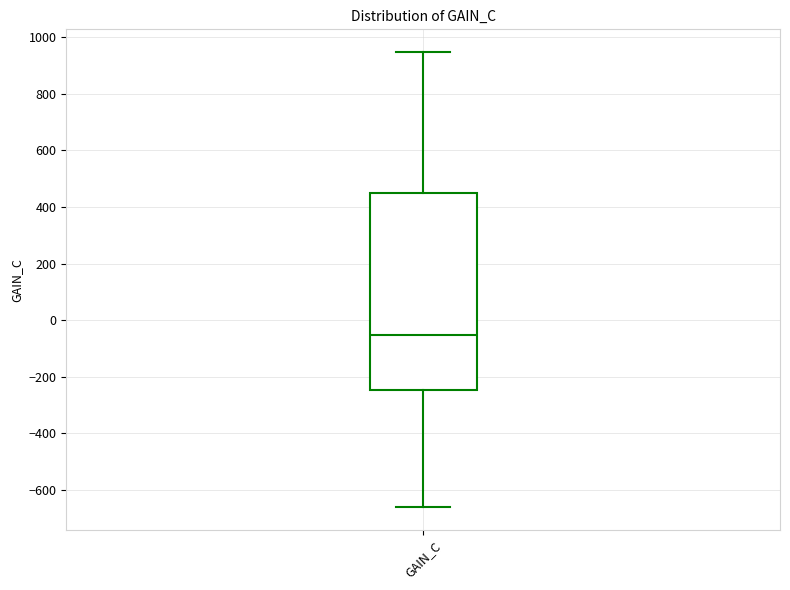

Transcribe this box plot: give where the median line is, the range the box spans, and where the two whiskers end, as read against the y-axis. The values are not printed on the chart, so give them approximately, as read against the axis.

median -60, box -240 to 440, whiskers -660 to 940